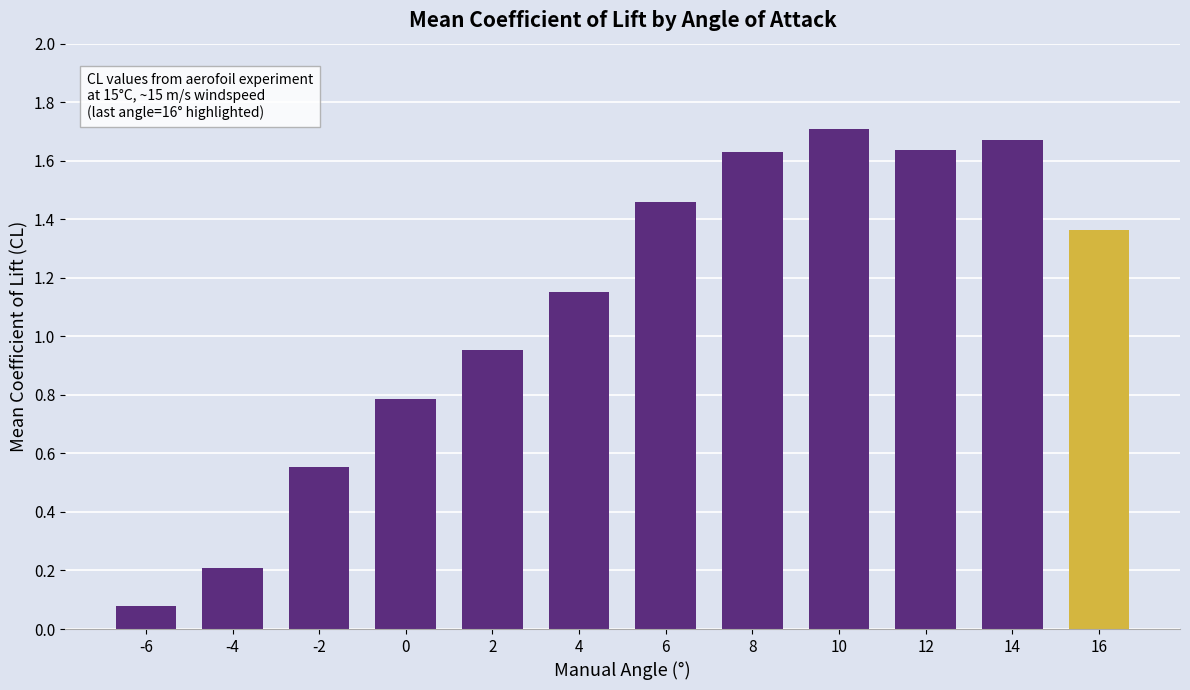

The value at -4 is 0.1. True or false?

False